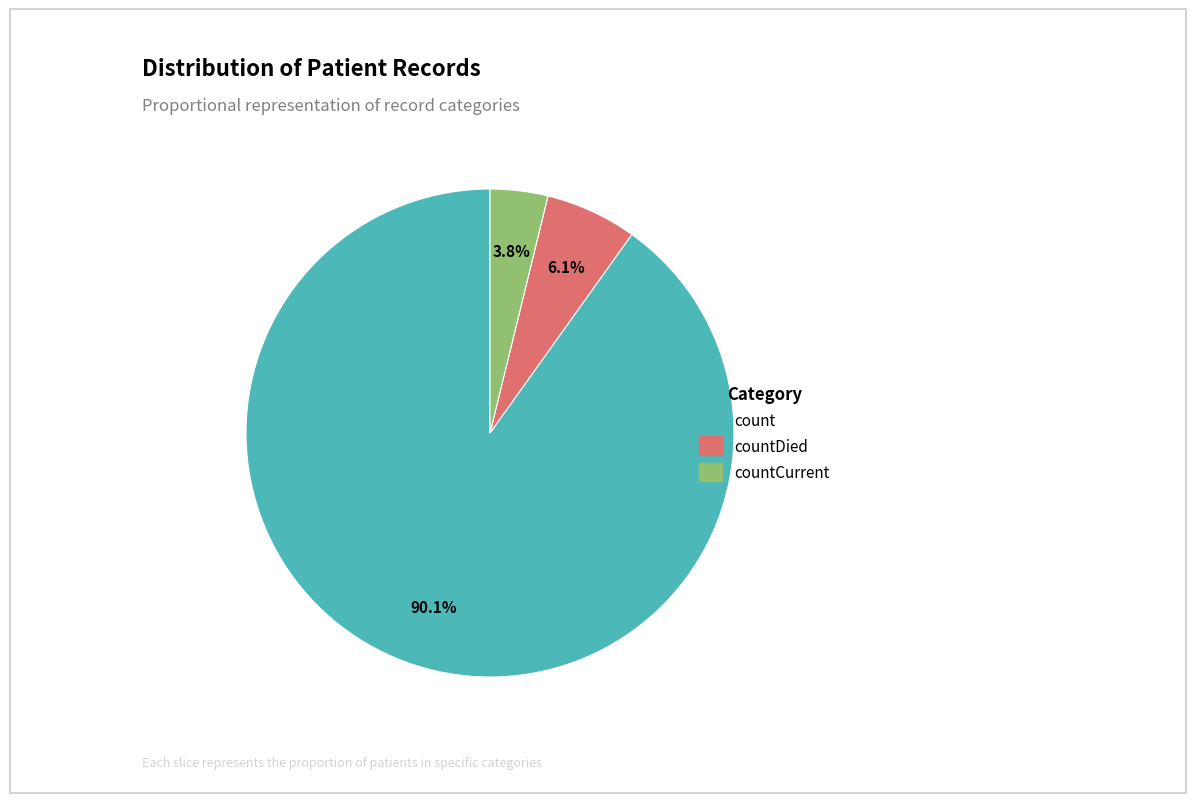

Does any single category account for the majority?

Yes